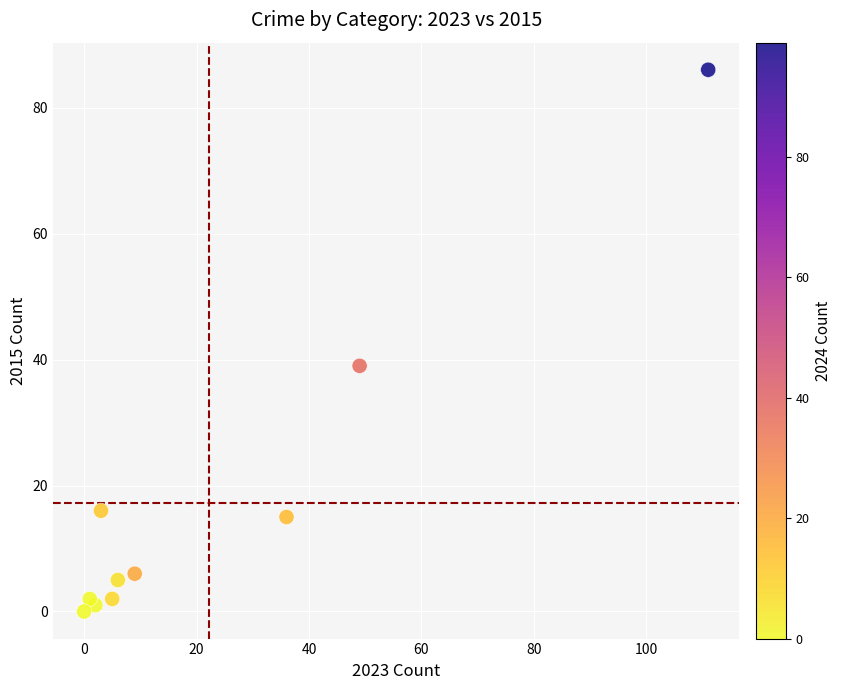

What Y value in the scatter plot is closest to 43?

39